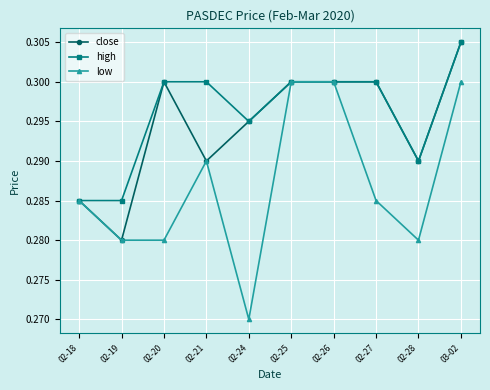

Where is close nearest to the value 0?

02-19